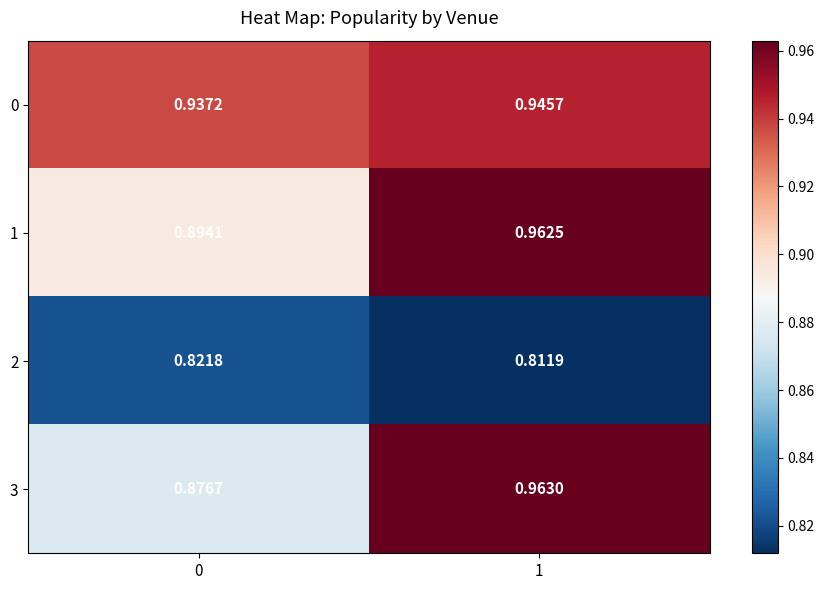

Is the value of 1 at 1 greater than the value of 2 at 1?

Yes